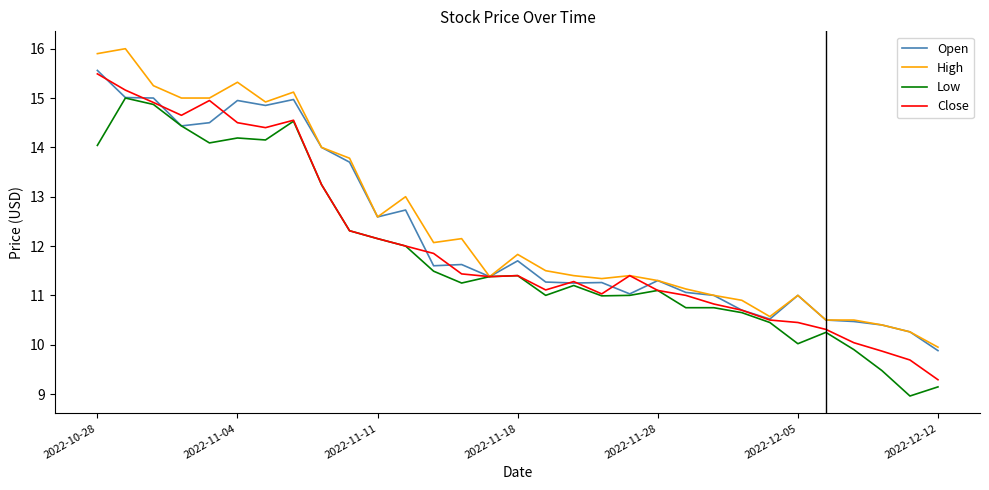

What is the lowest value of the Low series?

9.0